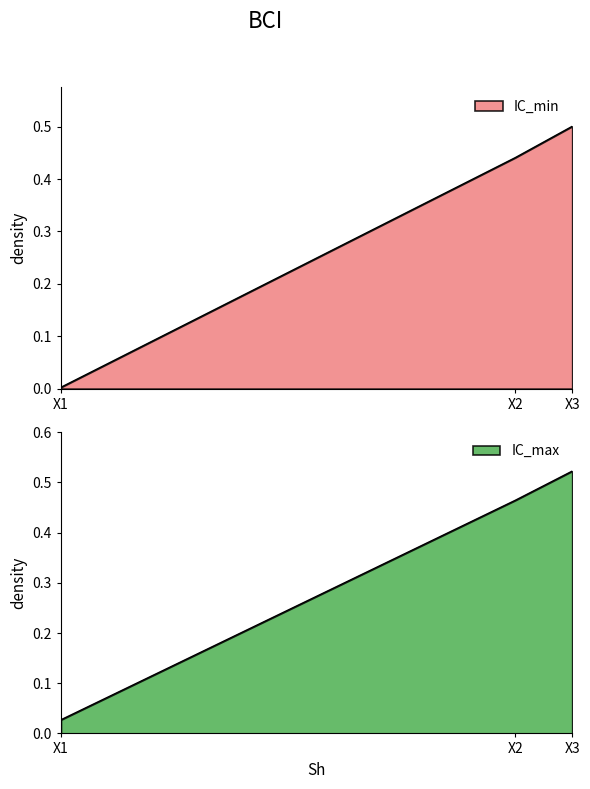

The value of IC_min at X2 is 0.6. True or false?

False